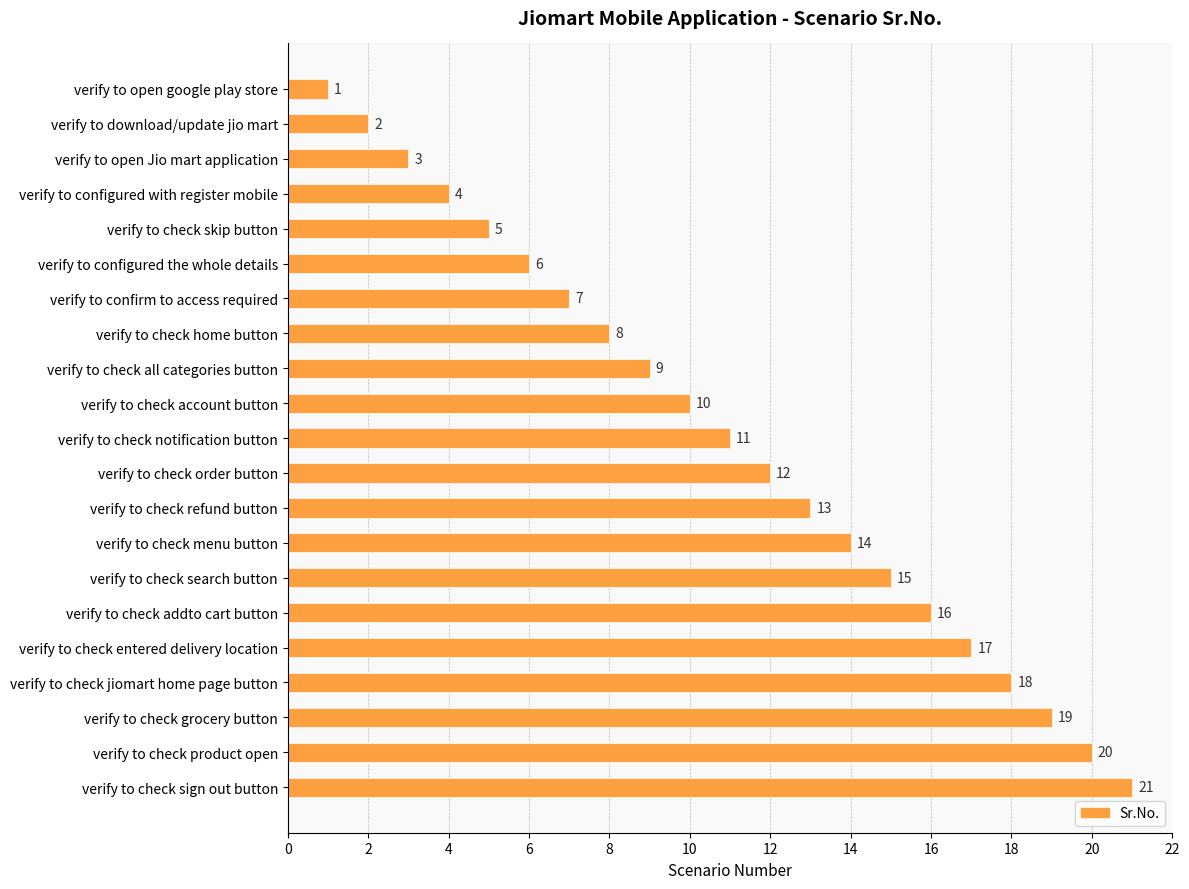

The value at verify to check grocery button is 19. True or false?

True